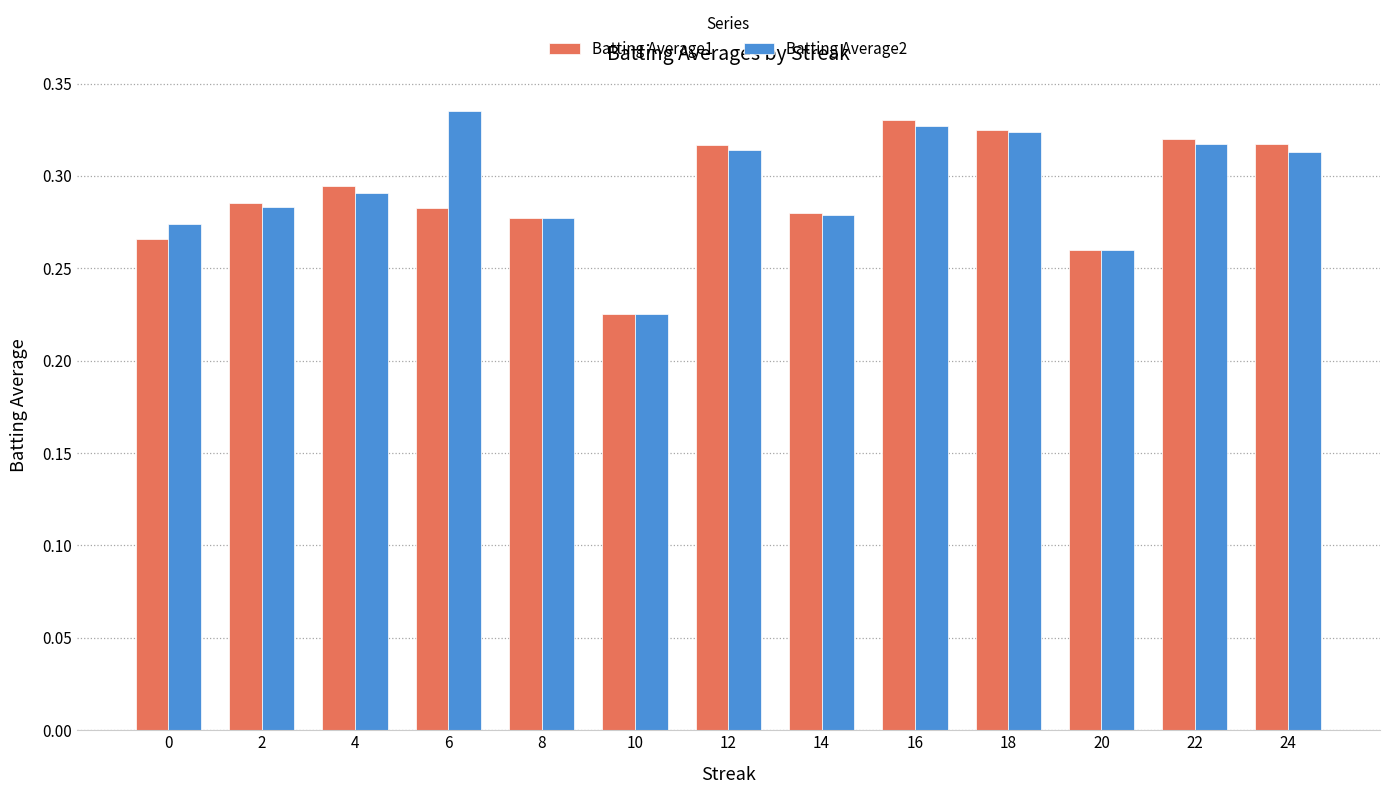

How many bars are there in each group?

2